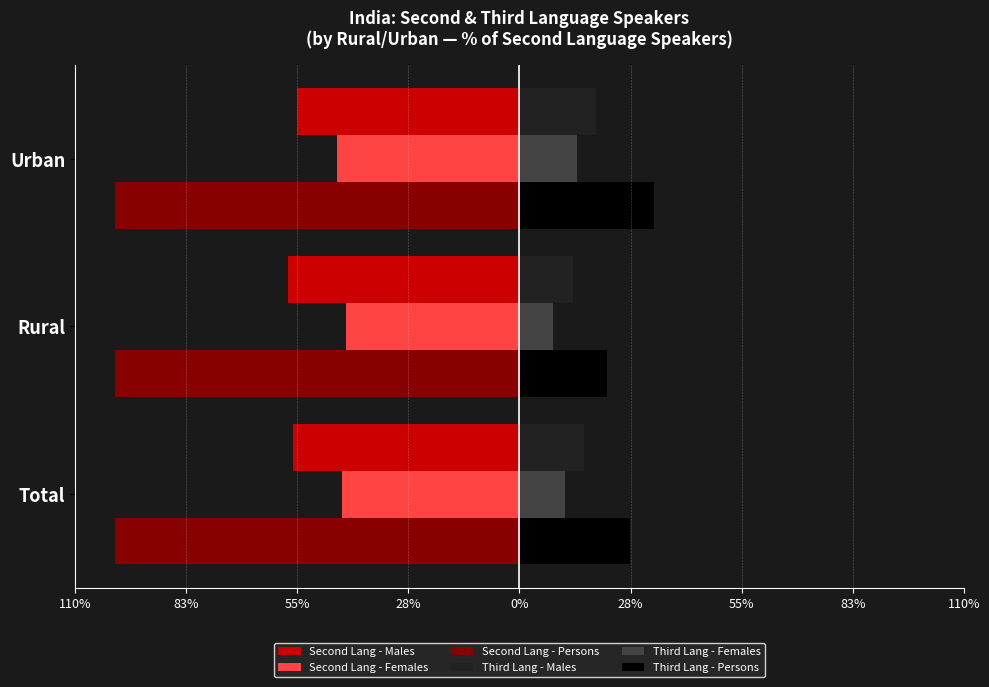

What are all the series names shown in the legend?

Second Lang - Males, Second Lang - Females, Second Lang - Persons, Third Lang - Males, Third Lang - Females, Third Lang - Persons